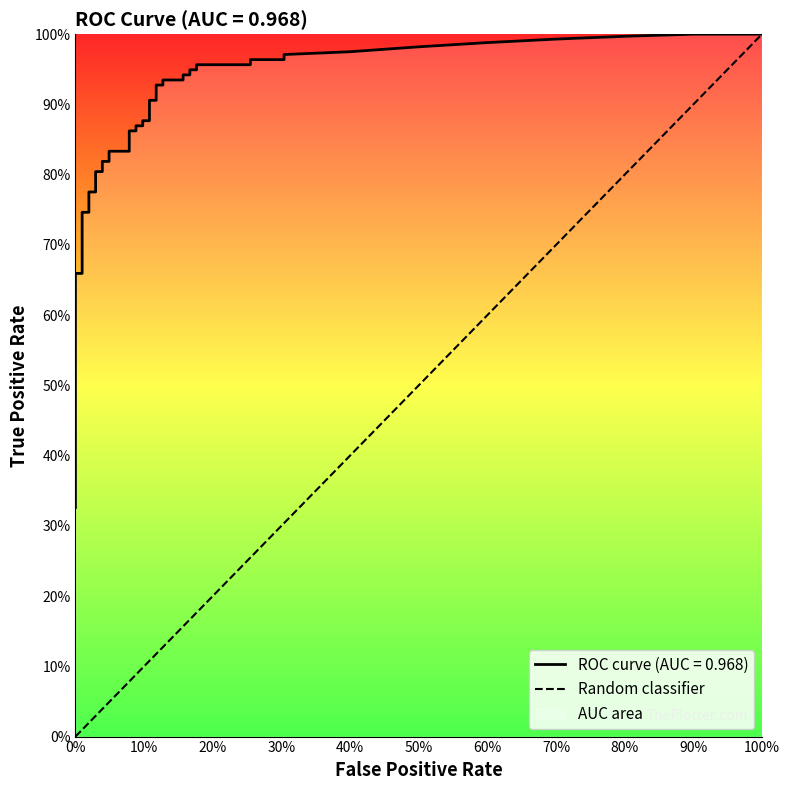

Which has a higher value, 0% or 100%?

100%